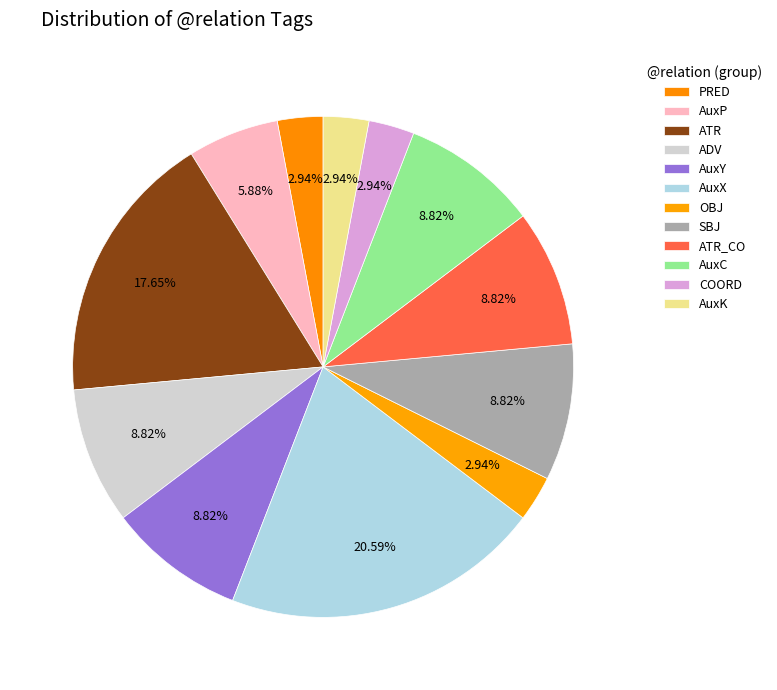

To the nearest percent, what is the average slice percentage?

8%